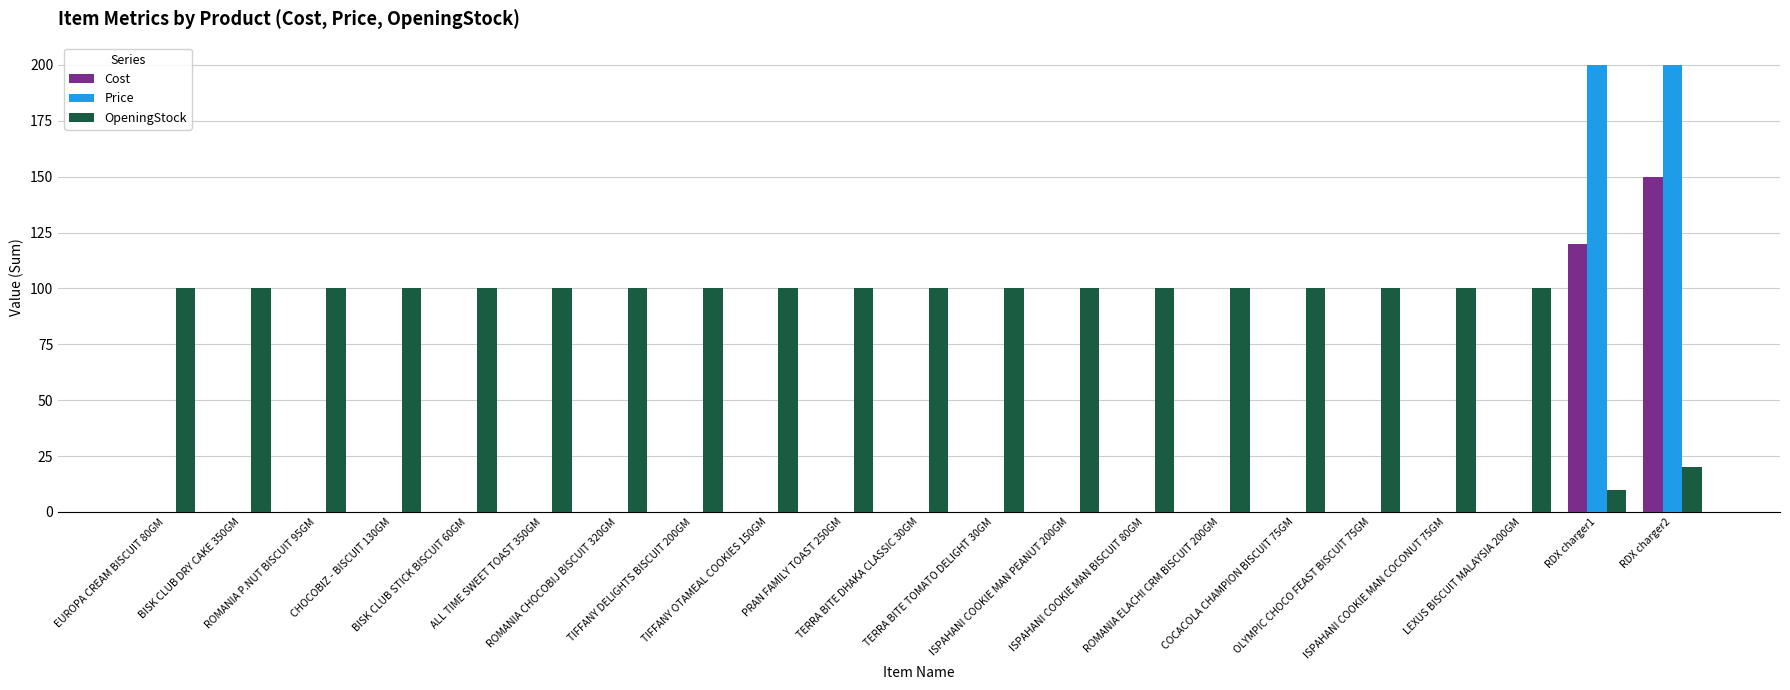

What is the greatest value displayed?

200